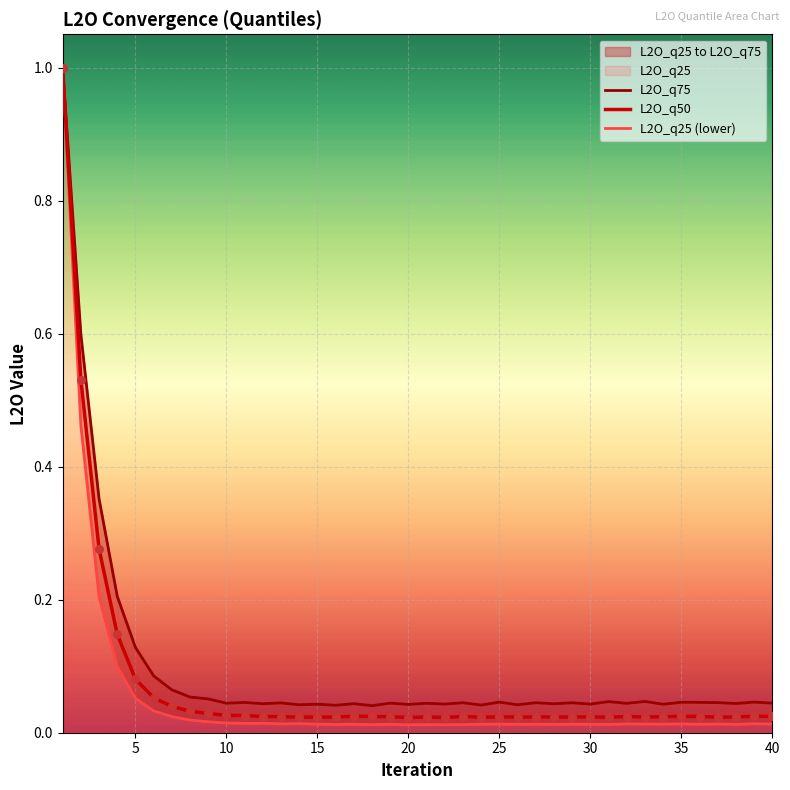

Is the value of L2O_q50 at 21 greater than the value of L2O_q25 (lower) at 38?

Yes